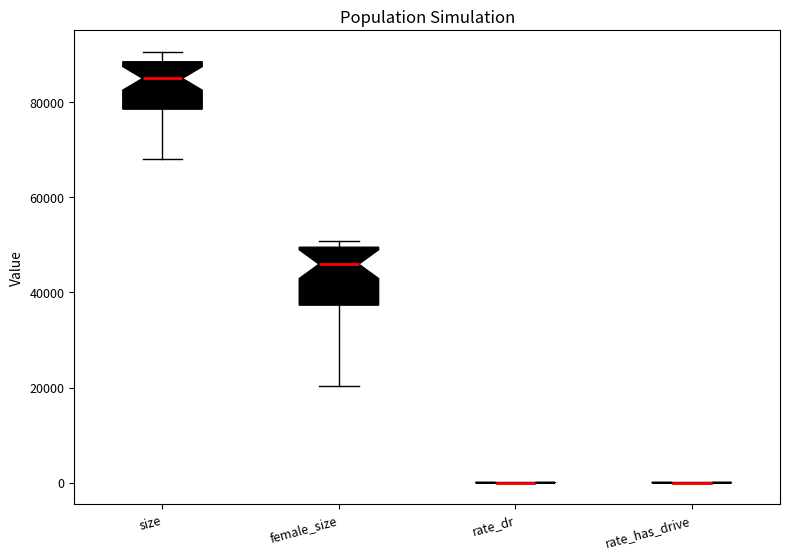

Comparing the boxes themselves (not the whiskers), which one is the tallest?

female_size